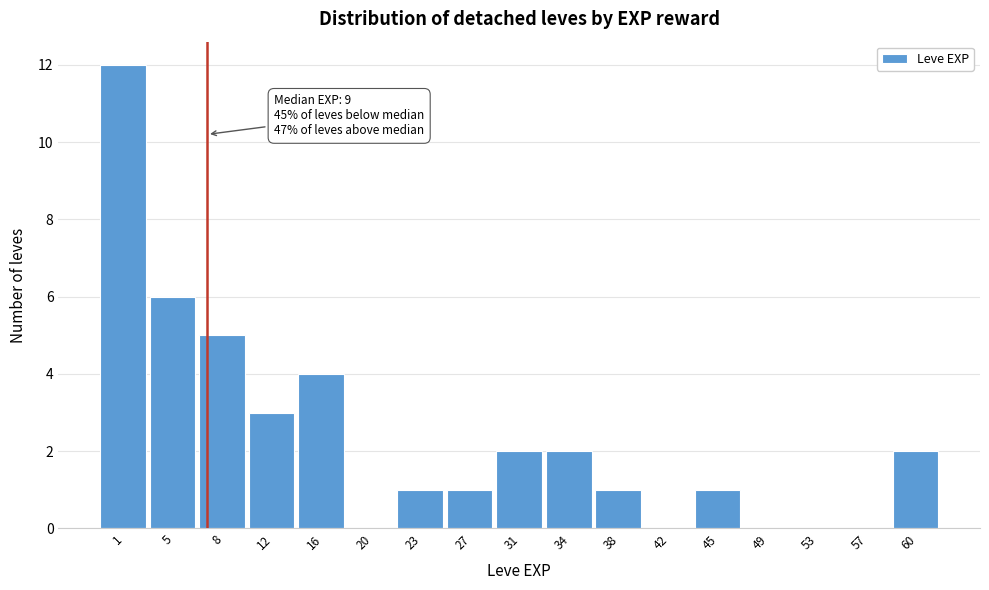

Reading right to left, what are all the values shown in this chart?

60=2	57=0	53=0	49=0	45=1	42=0	38=1	34=2	31=2	27=1	23=1	20=0	16=4	12=3	8=5	5=6	1=12